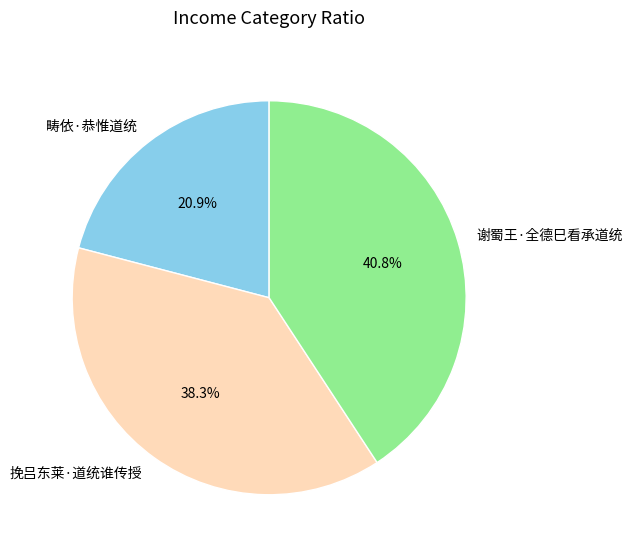

True or false: 畴依·恭惟道统 accounts for 8% of the total.

False